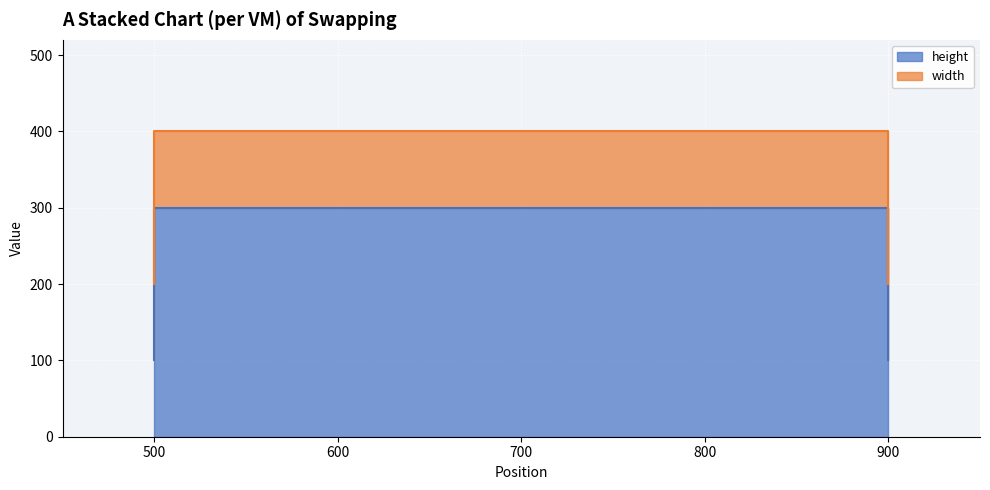

What is the minimum value shown in the chart?

100